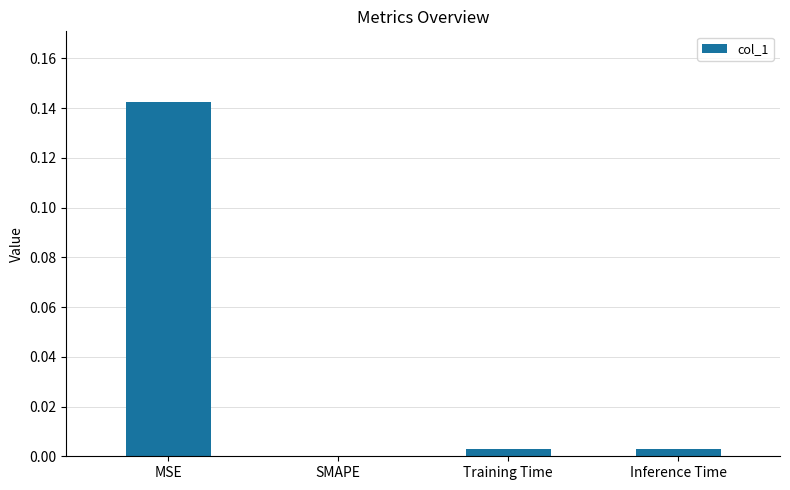

Which label corresponds to the largest value in the chart?

MSE